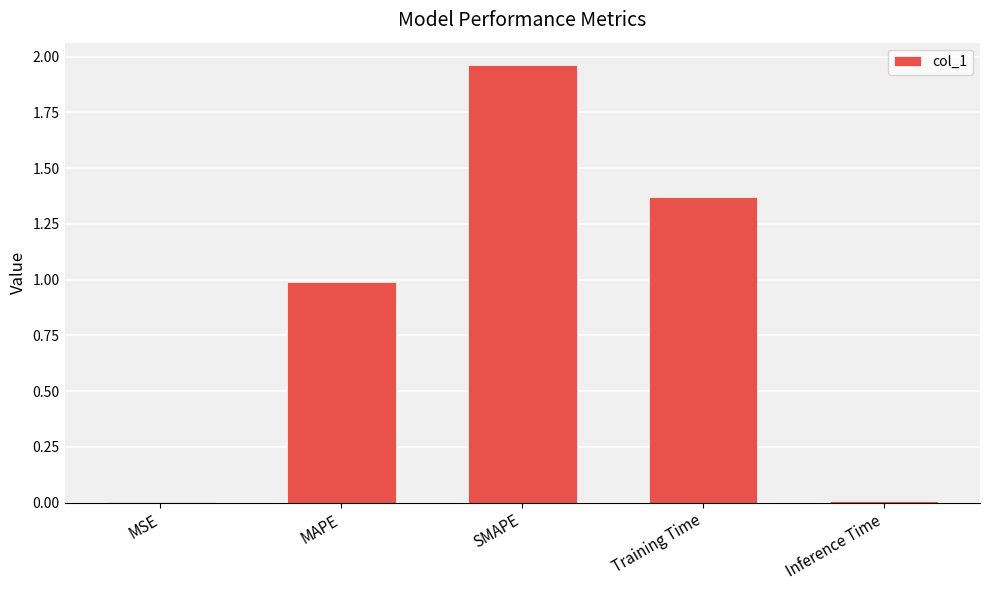

True or false: the data shows 1.0 at MAPE.

True